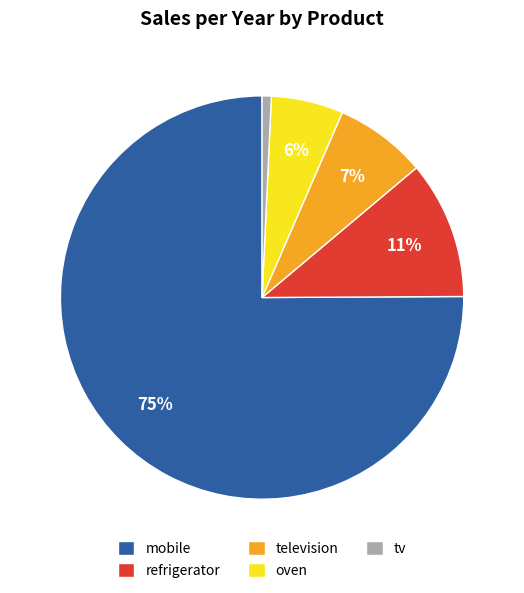

What percentage is the mobile slice, to the nearest percent?

75%